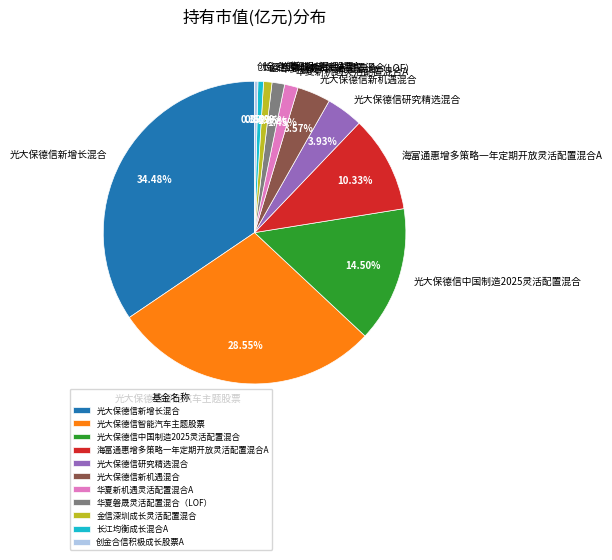

To the nearest percent, what percentage of the pie is 光大保德信新机遇混合?

4%